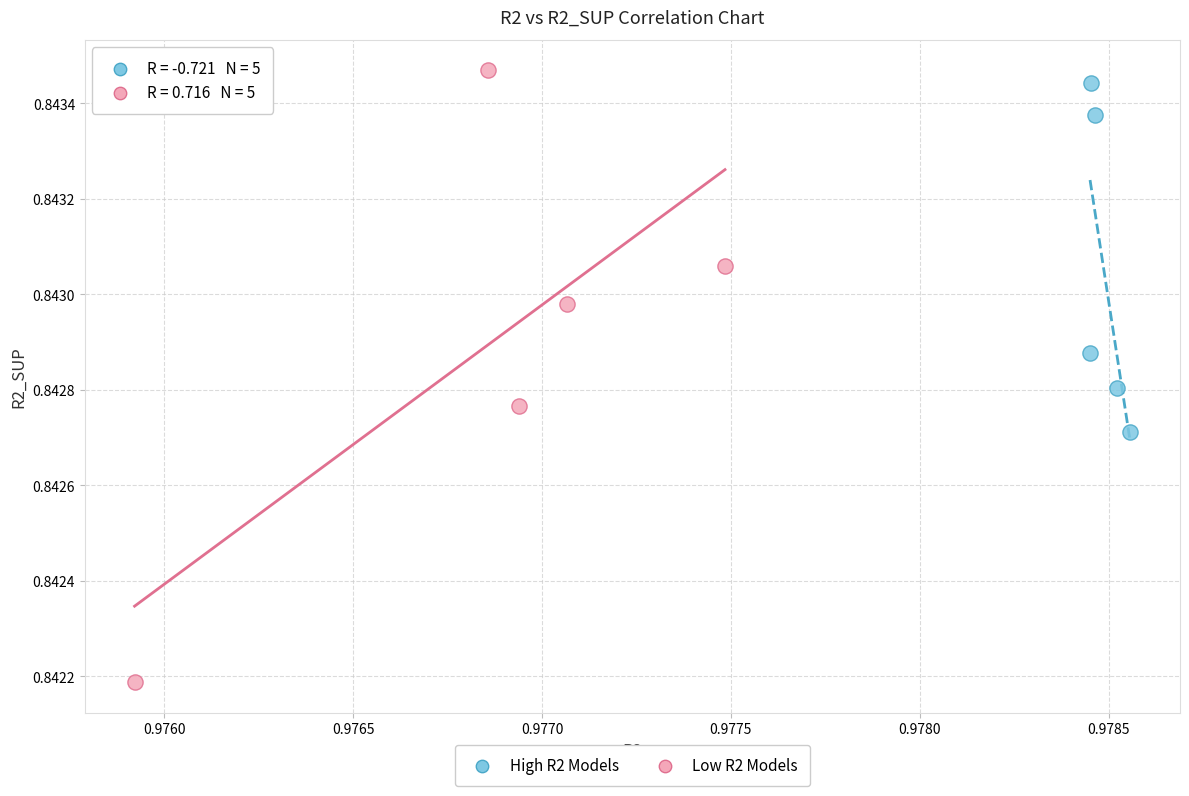

Which series contains the lowest Y value?

Low R2 Models